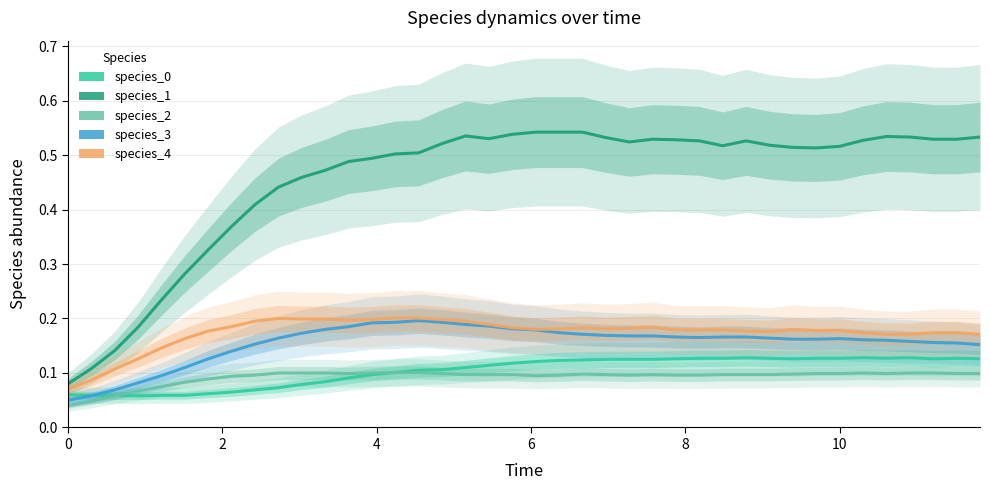

What is the maximum value for species_0?

0.1